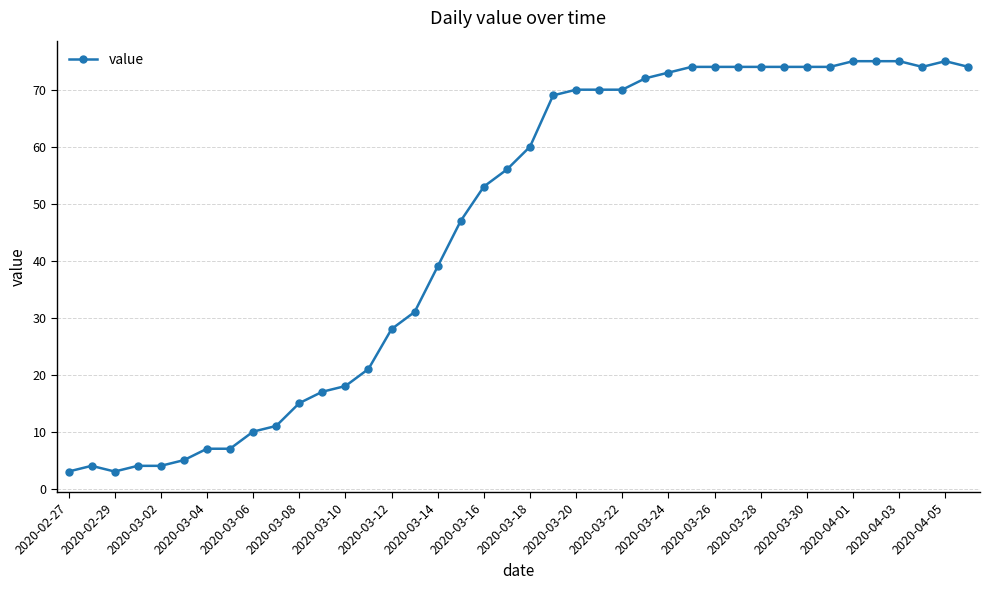

True or false: the data has more than 1 interior local peaks.

True